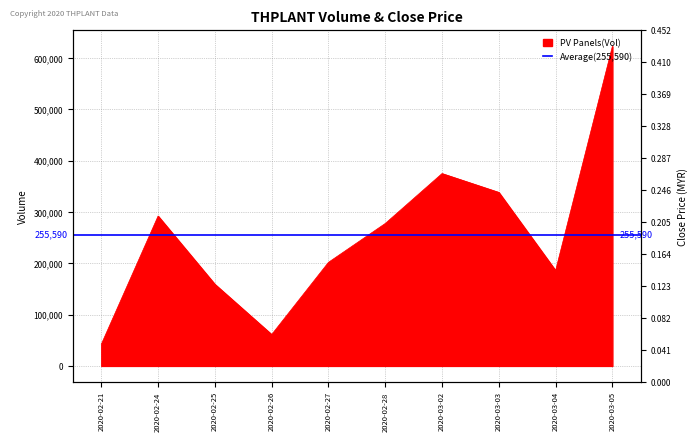

True or false: the data has more than 2 interior local peaks.

False